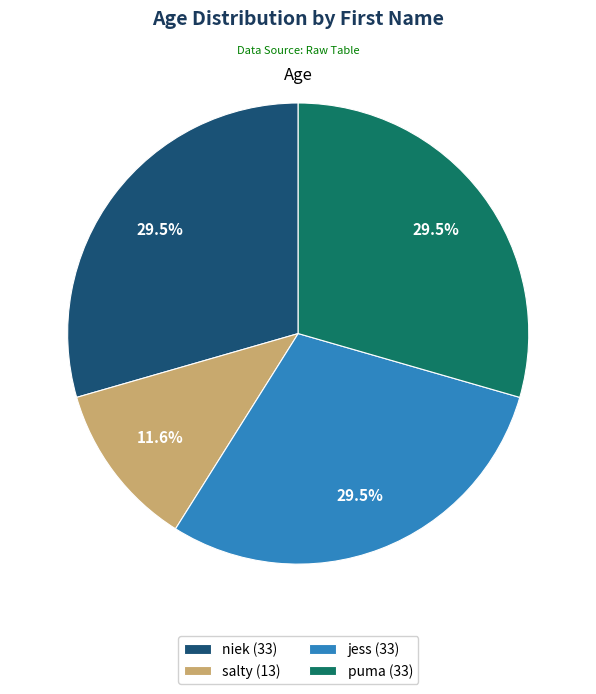

Does jess represent more than half of the total?

No